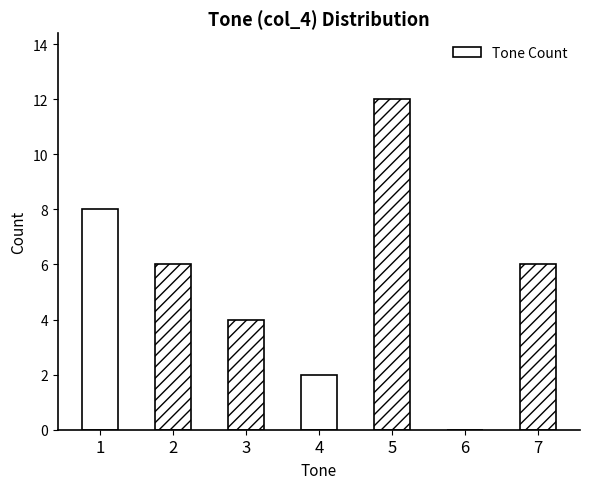

What is the average value?

5